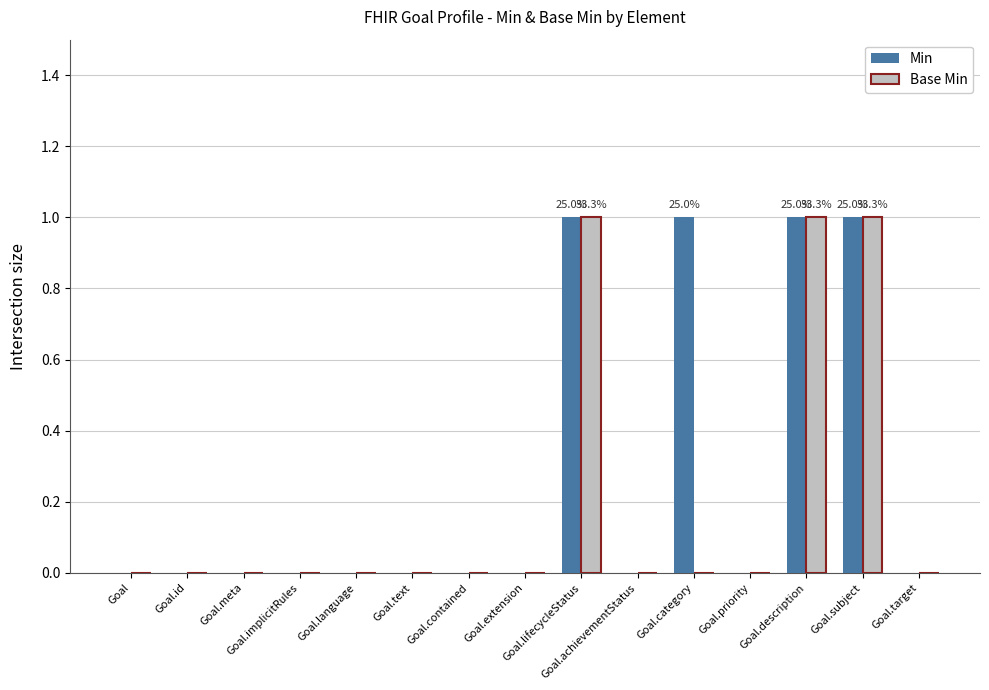

Which series has the largest total across all categories?

Min